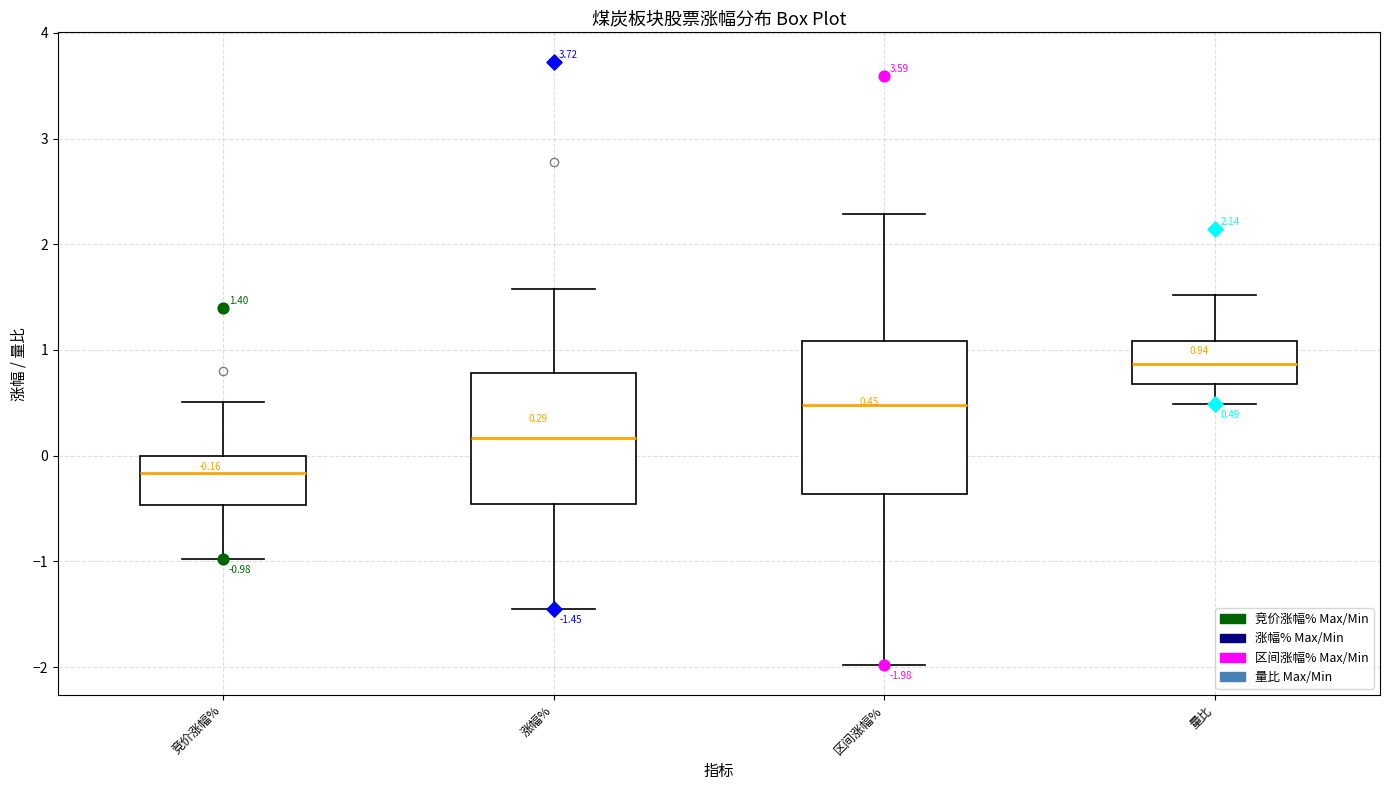

Which box's median line is the highest?

量比